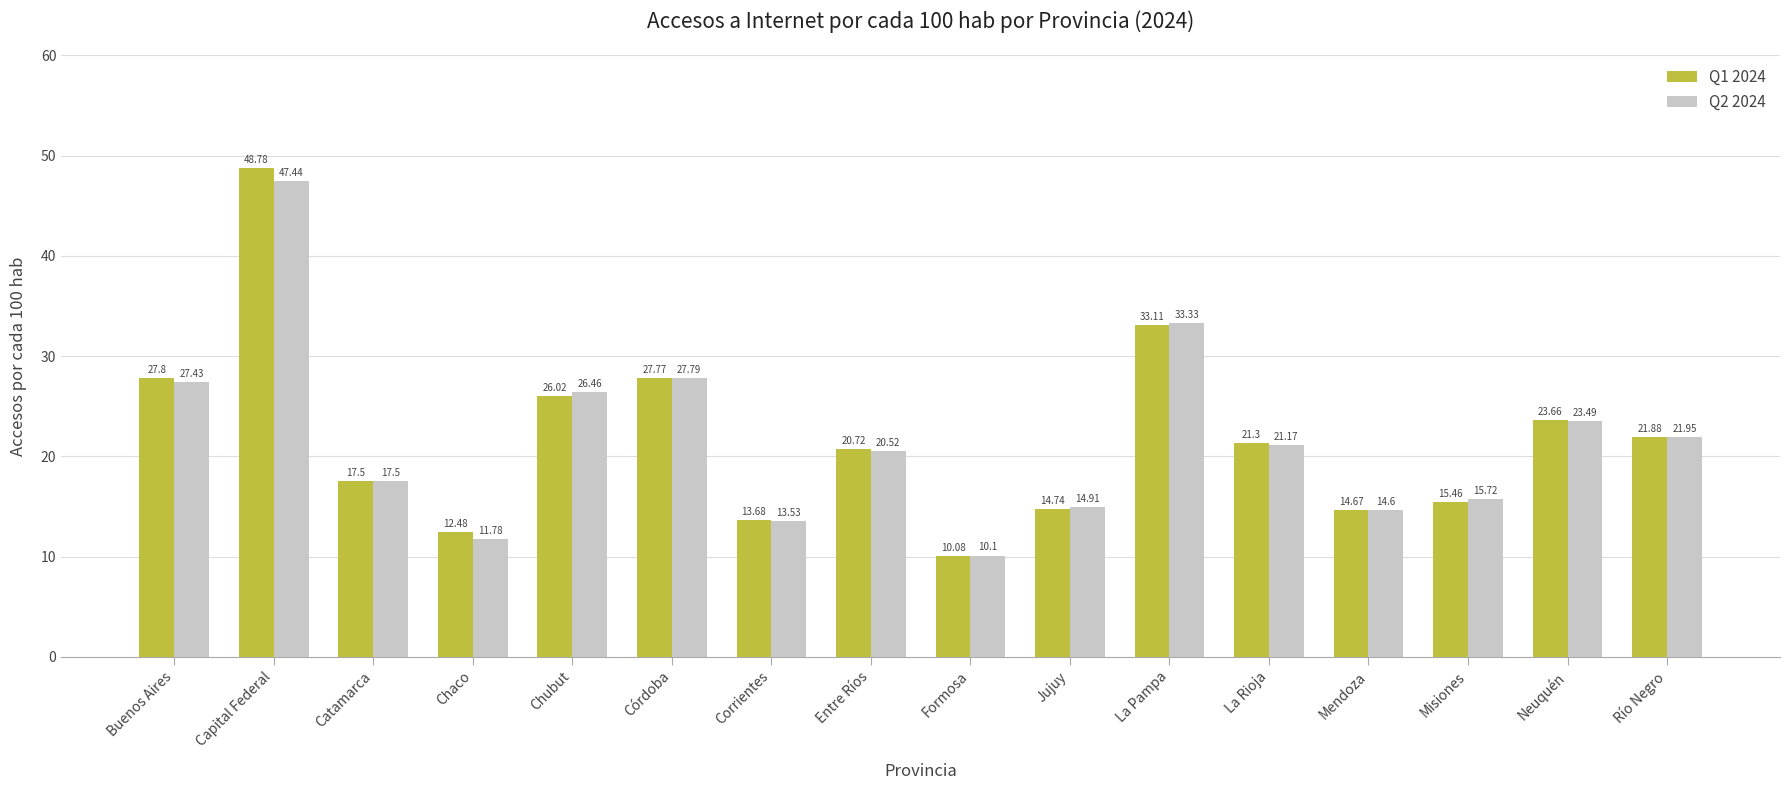

Does the chart contain any negative values?

No